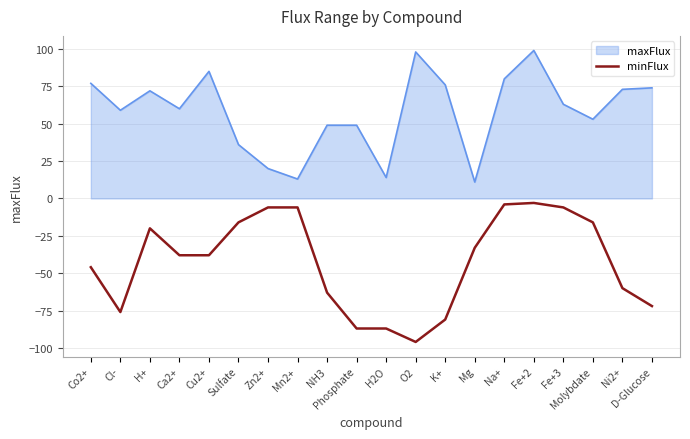

Rank the series by their maximum value, from highest to lowest.

maxFlux, minFlux